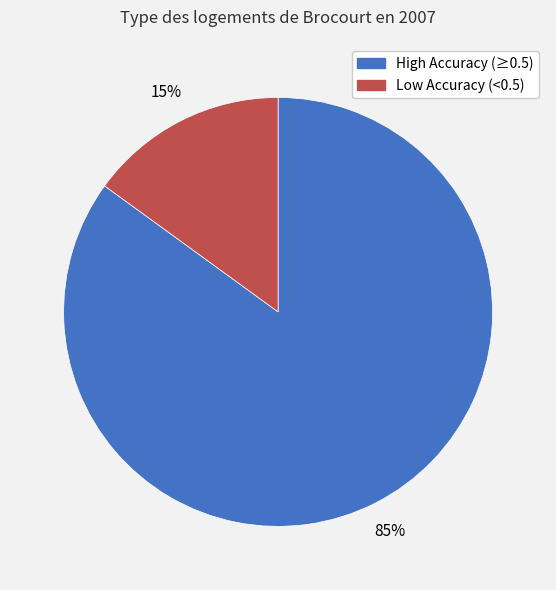

To the nearest percent, what is the average slice percentage?

50%